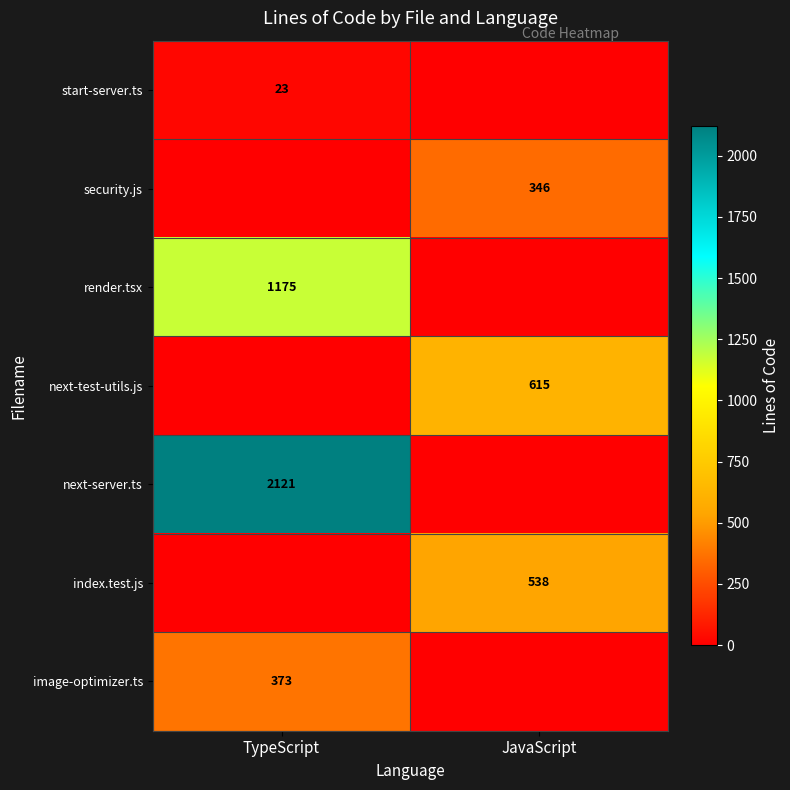

Is it true that next-test-utils.js equals 615 at JavaScript?

True